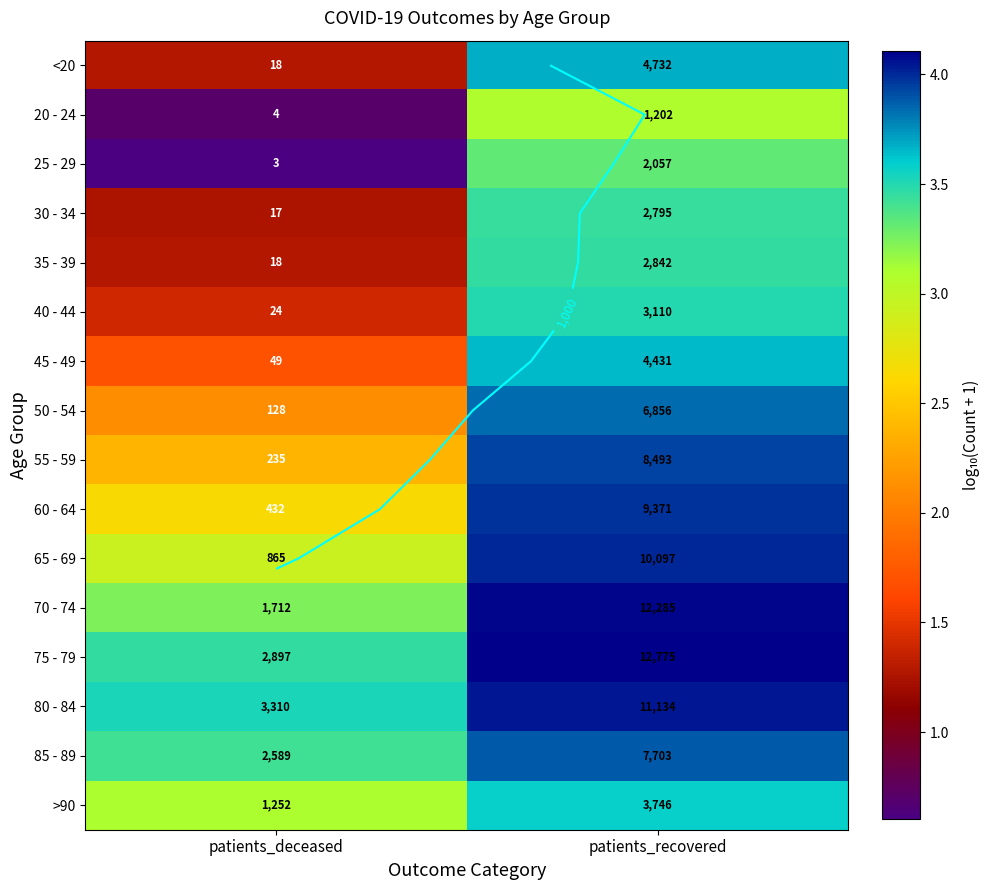

What is the total value across all series at patients_deceased?

35.0